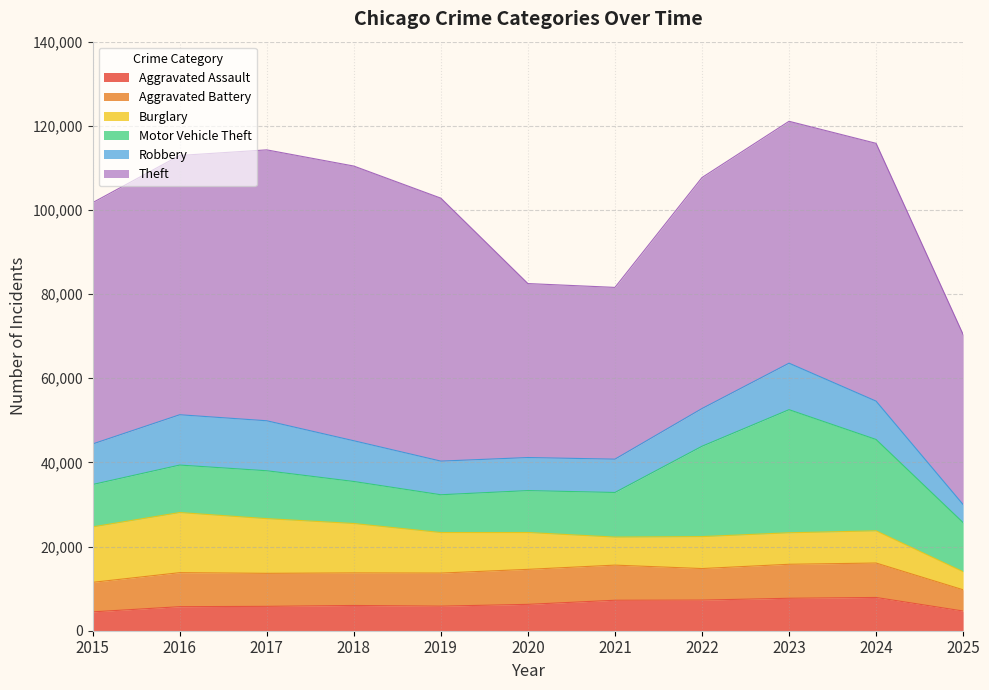

In Burglary, how many points are higher than both neighbors (excluding endpoints)?

3